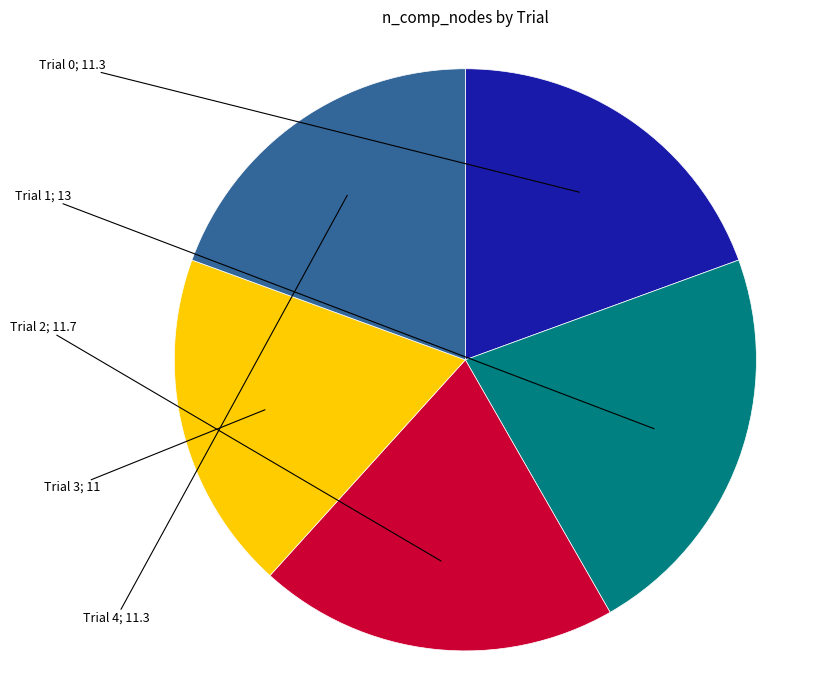

Does any single category account for the majority?

No